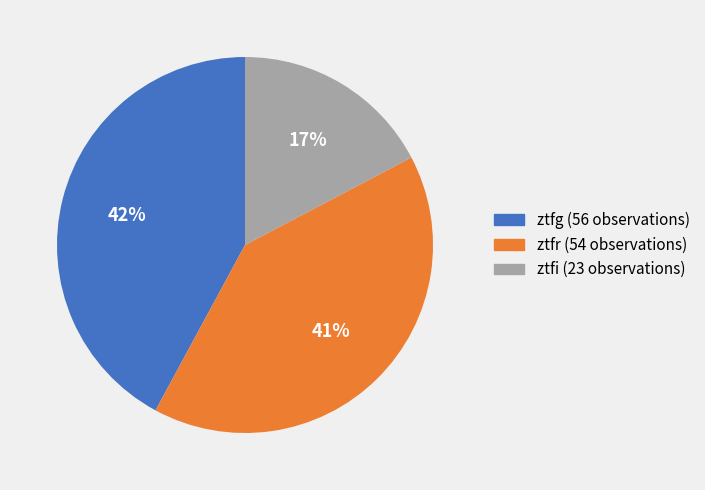

Is ztfi the majority of the pie?

No